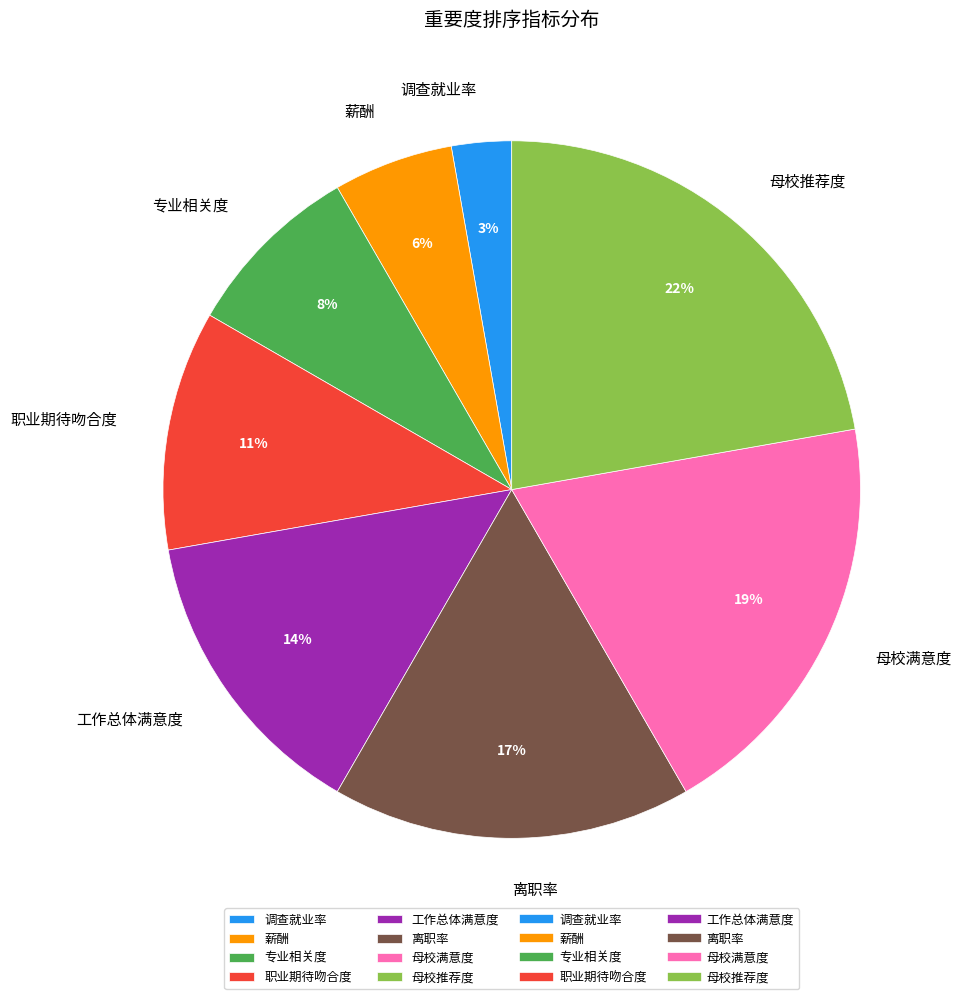

Is there a majority slice in this chart?

No